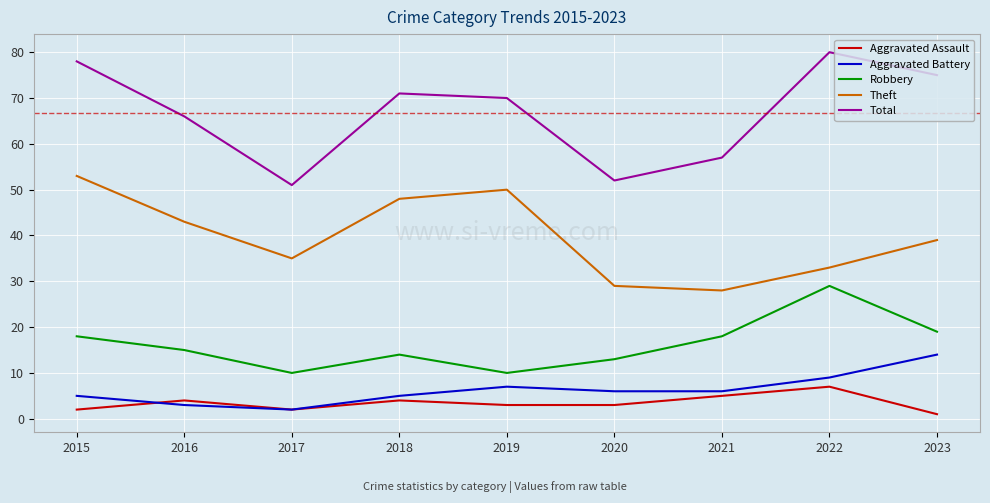

What is the sum of the Theft values at 2021 and 2023?

67